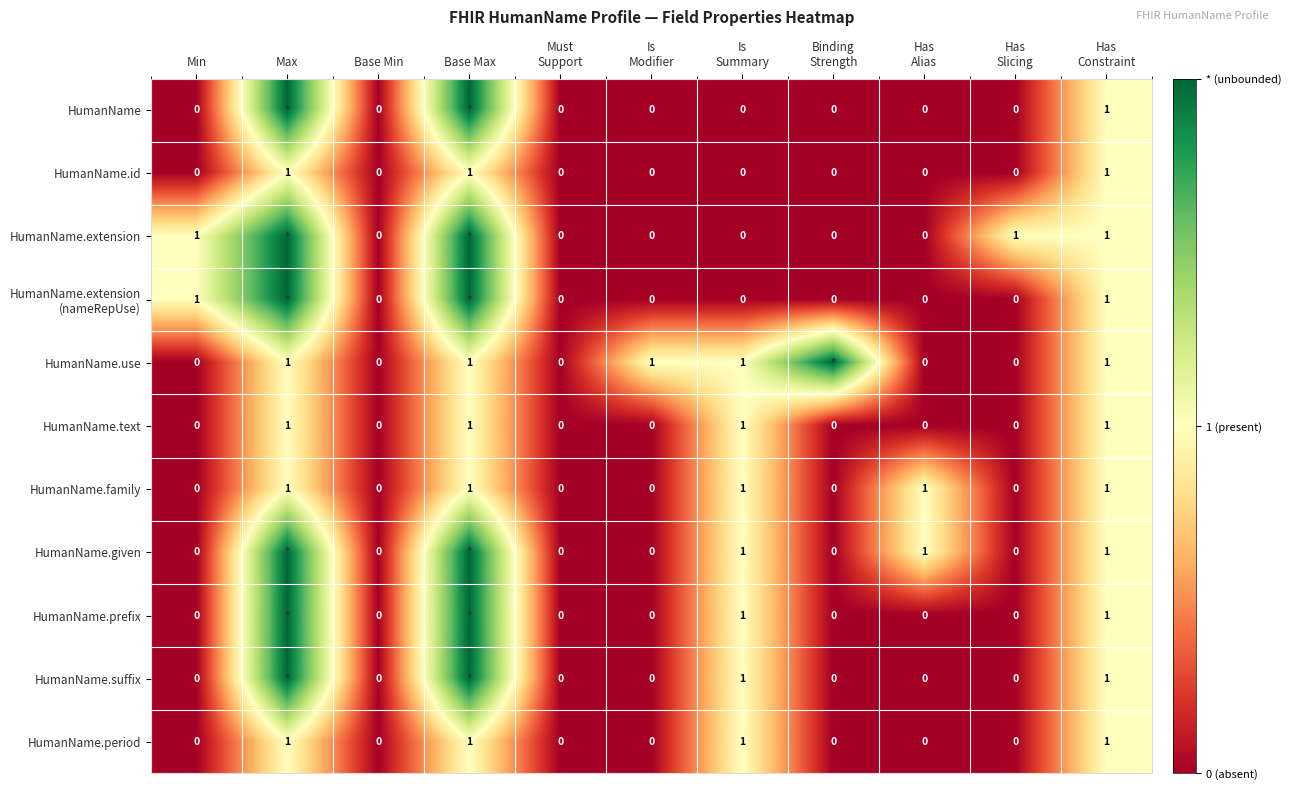

At which category is the sum across all series the highest?

Max